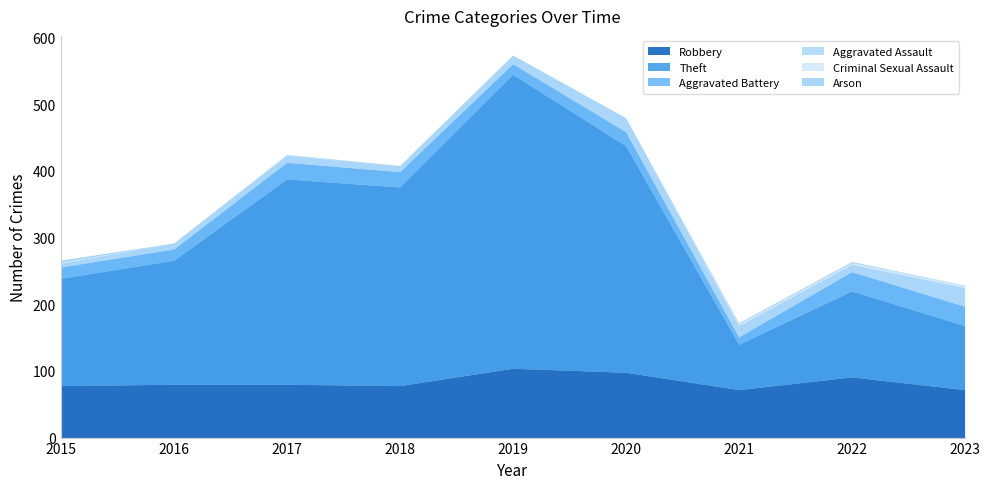

How many interior local peaks does the Aggravated Assault series have?

2